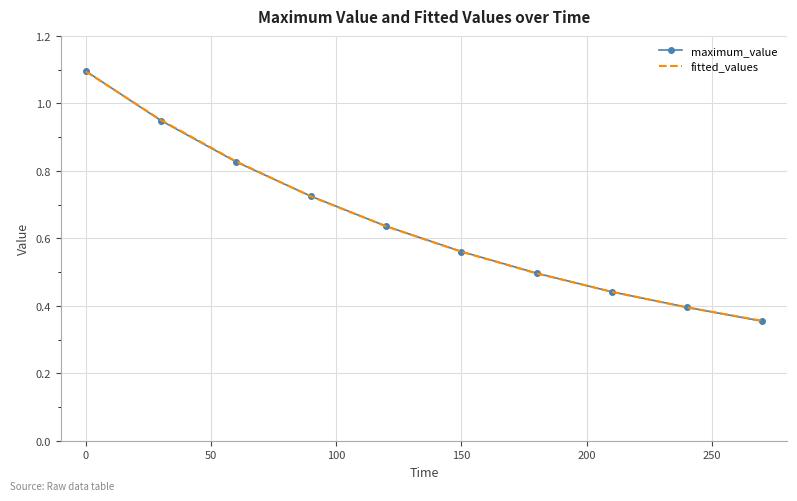

What is the highest value of the fitted_values series?

1.1